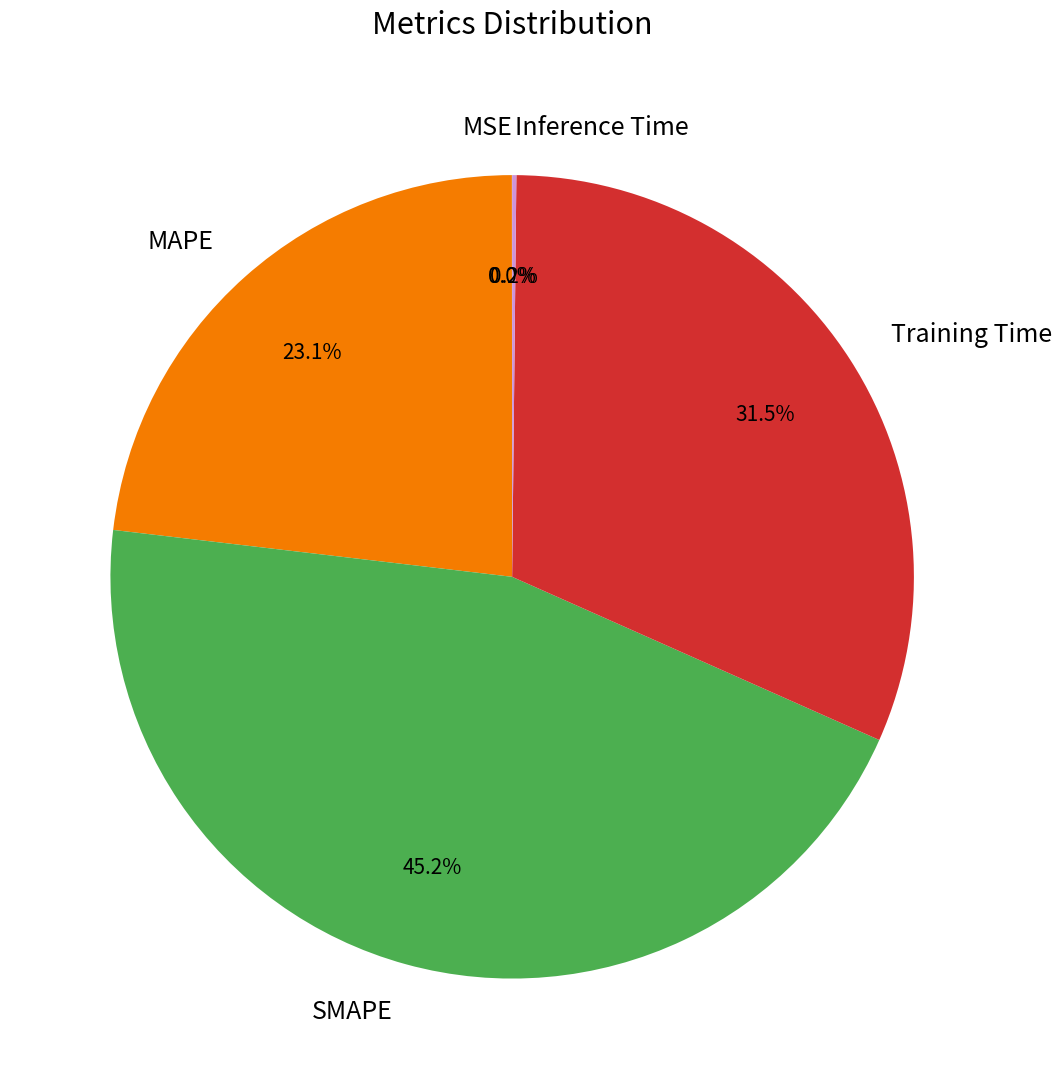

Which slice is the largest?

SMAPE